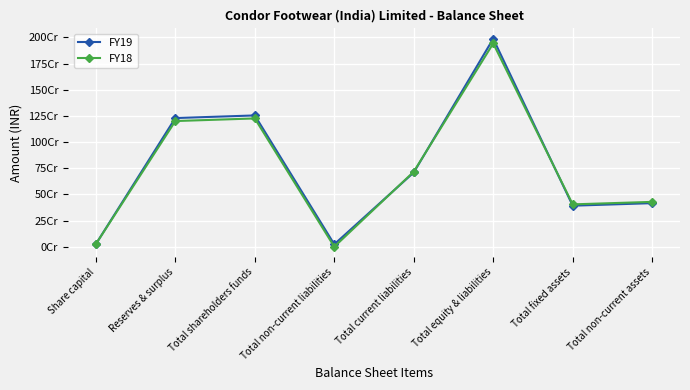

Reading right to left, extract all data points from this chart.

FY19: 416619288	392235510	1987629445	709760184	23199432	1254669829	1229667039	25002790
FY18: 428844661	404914551	1943103490	717074501	0	1226028989	1201026199	25002790